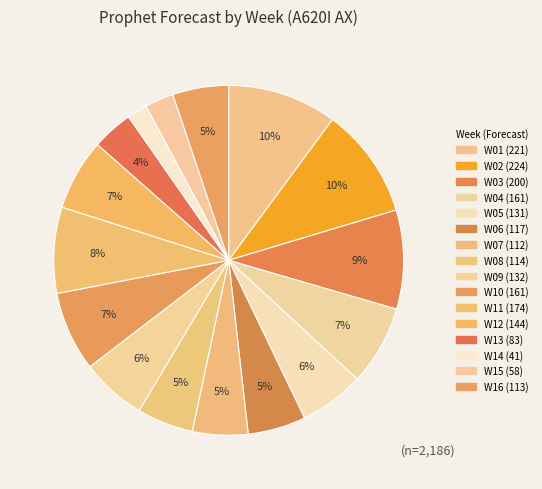

Which category has the biggest portion of the pie?

W02